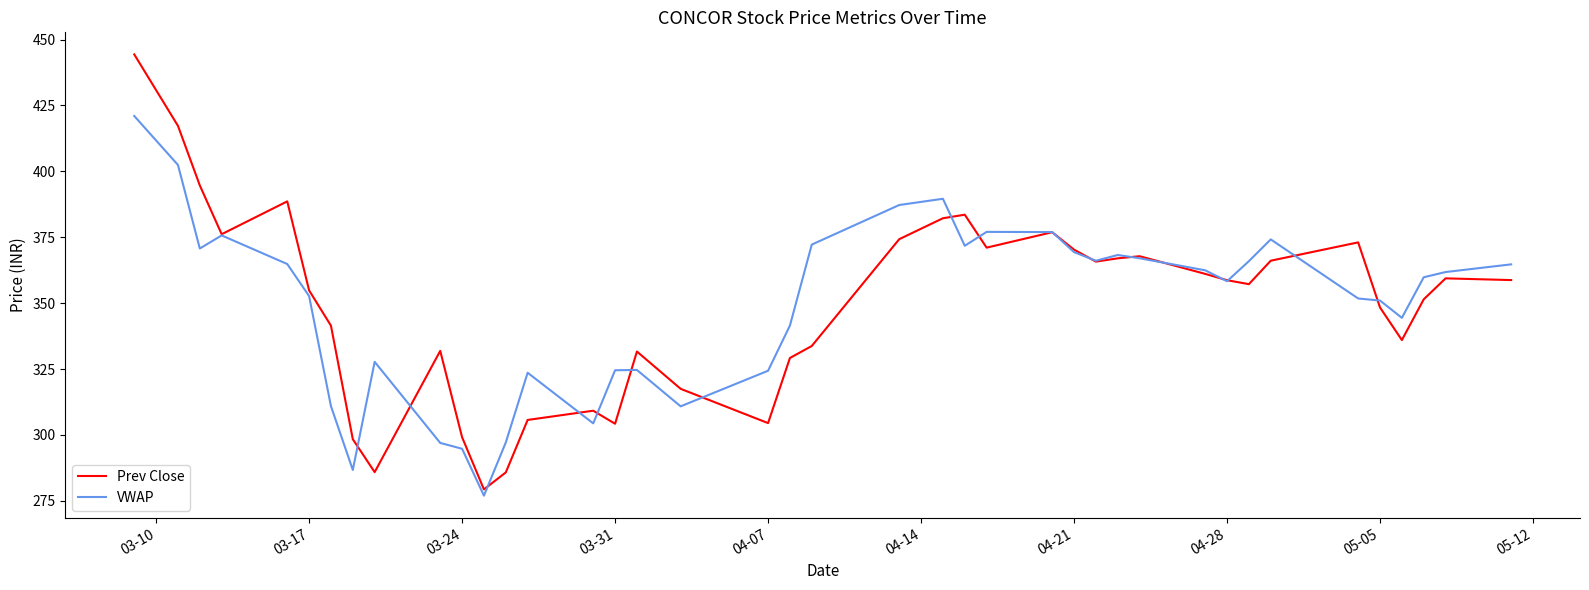

Rank the series by their maximum value, from highest to lowest.

Prev Close, VWAP